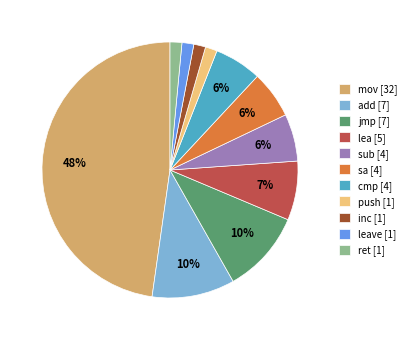

Which category has the biggest portion of the pie?

mov [32]